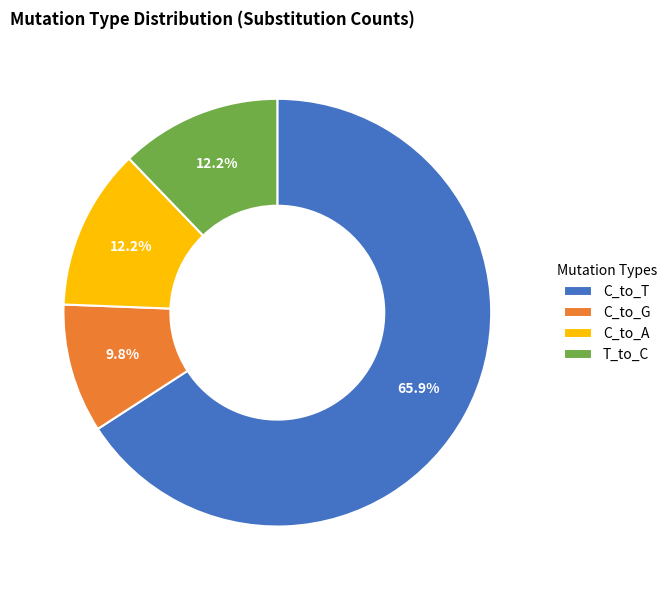

Is C_to_T the majority of the pie?

Yes